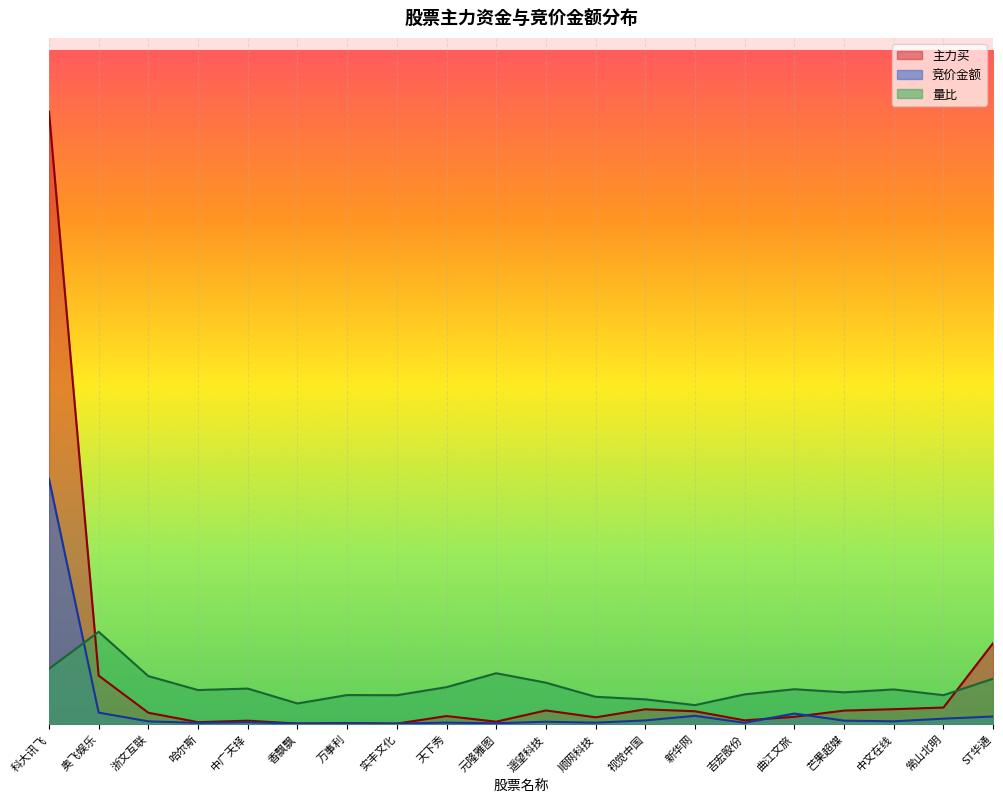

What is the value of the 主力买 point at the 9th from the left?

46211111.0